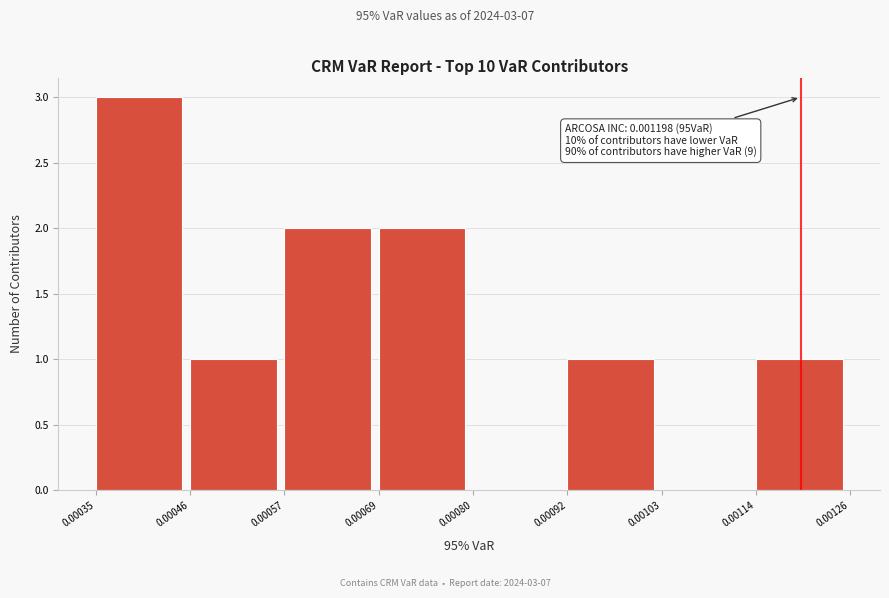

Reading right to left, transcribe all the data shown in this chart.

0.00114=1	0.00103=0	0.00092=1	0.00080=0	0.00069=2	0.00057=2	0.00046=1	0.00035=3